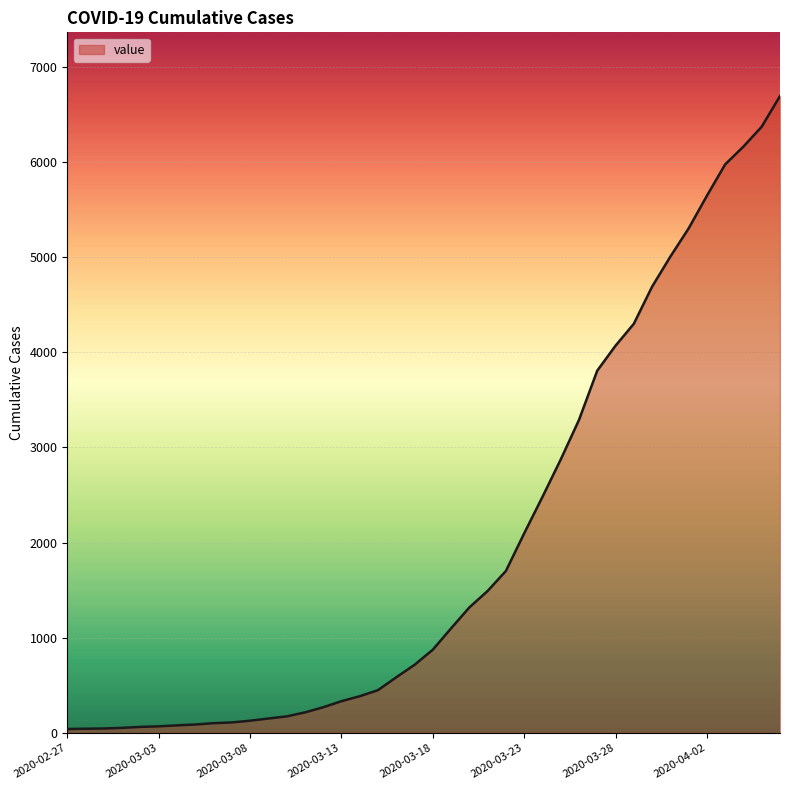

What is the difference between the maximum and second lowest values?

6647